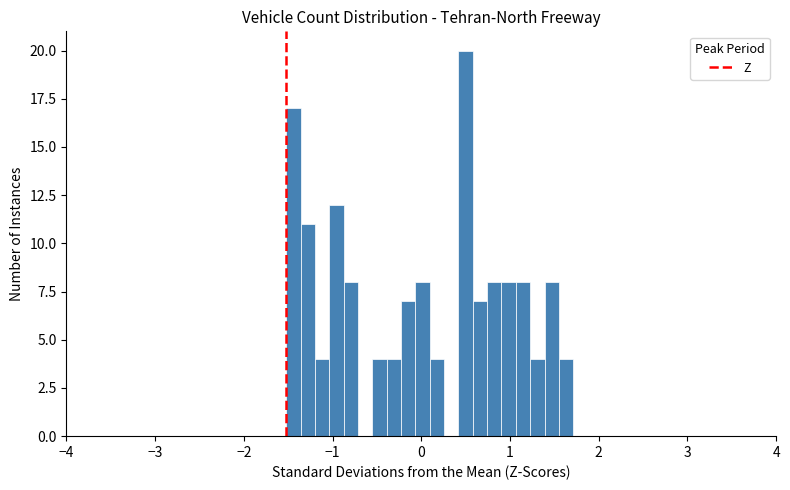

Around what value on the x-axis is the tallest bar? Give the approximate position of its centre, as read against the axis.

0.5